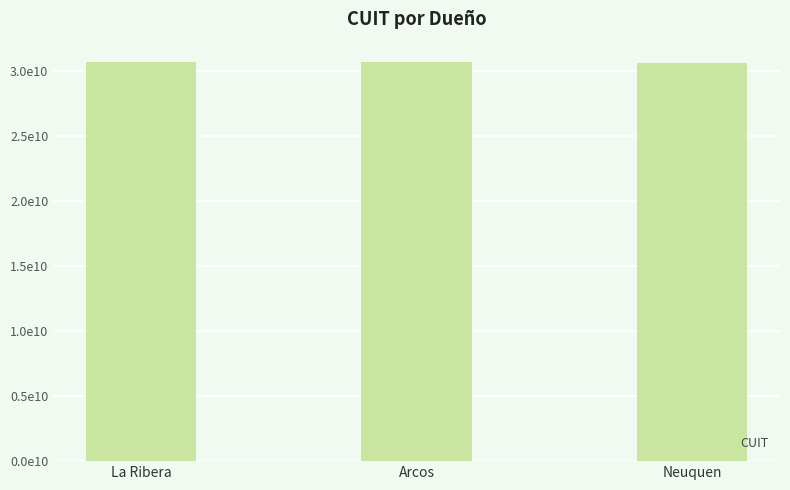

List the labels in order of value, smallest first.

Neuquen, La Ribera, Arcos